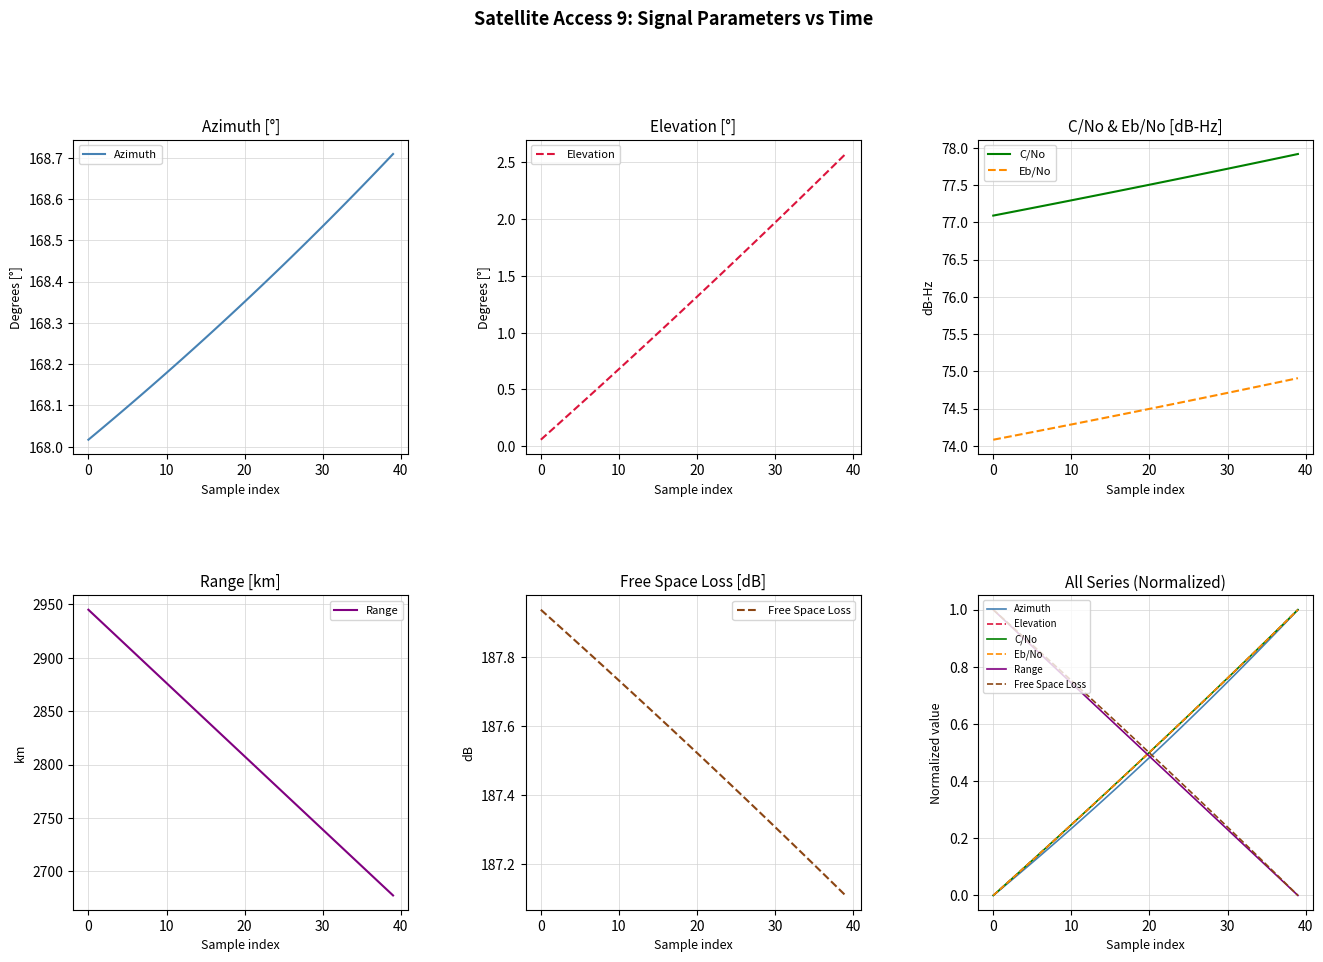

Is it true that Free Space Loss equals 0.8 at 17?

False